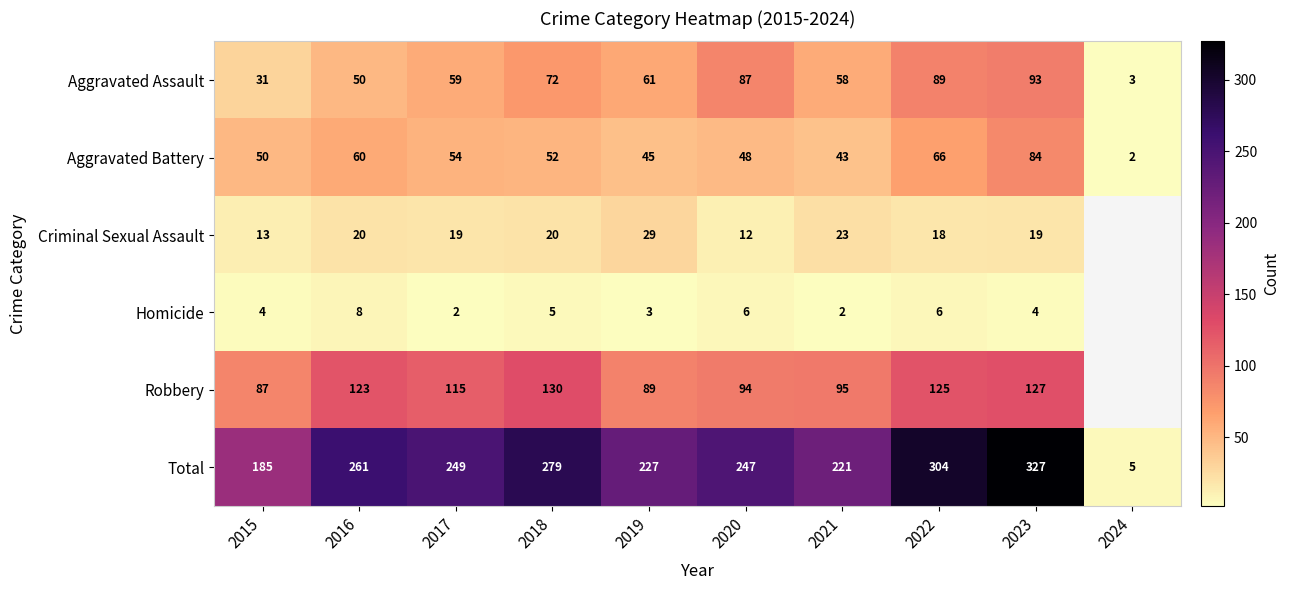

Where is Total nearest to the value 166?

2015